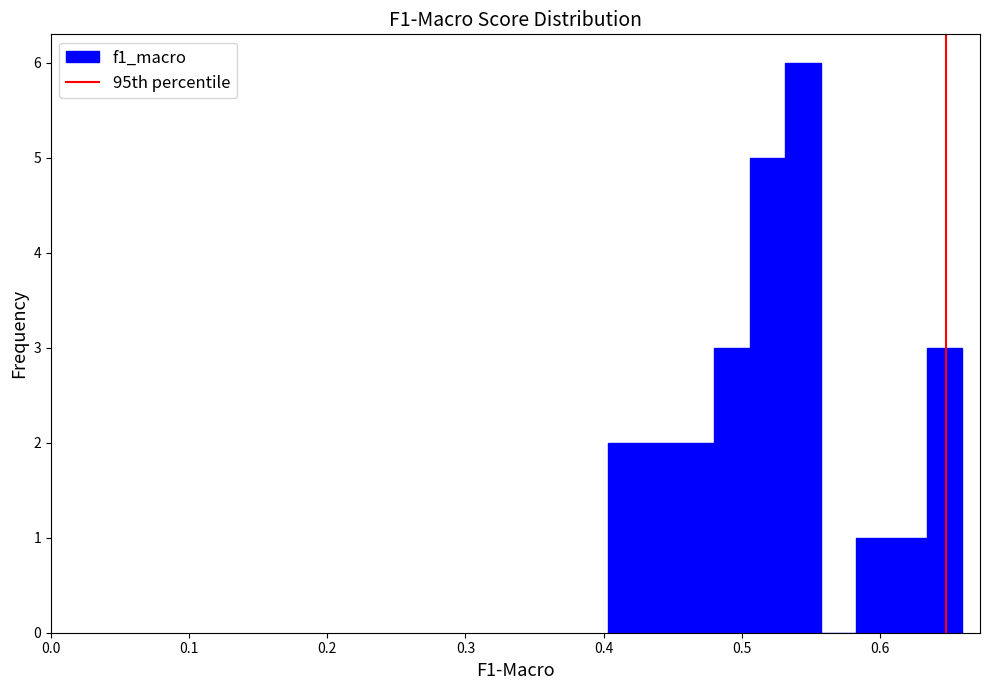

Read against the x-axis, roughly where is the centre of the tallest bar?

0.54